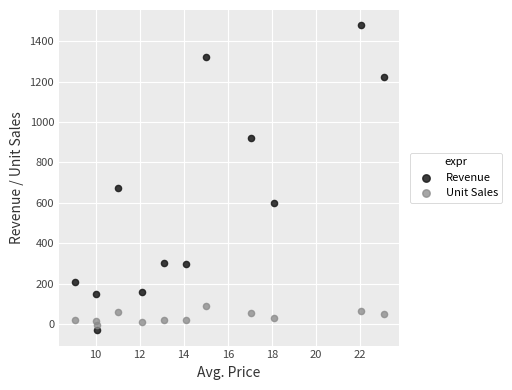

Across all series, what Y value is closest to 724?

672.2